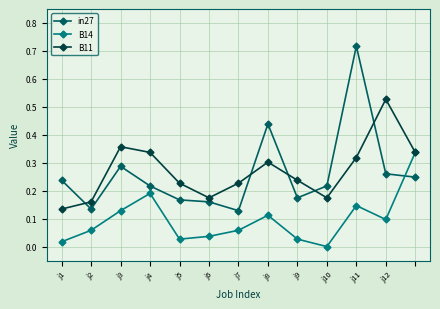

List the series in order of their peak value, lowest first.

B14, B11, in27